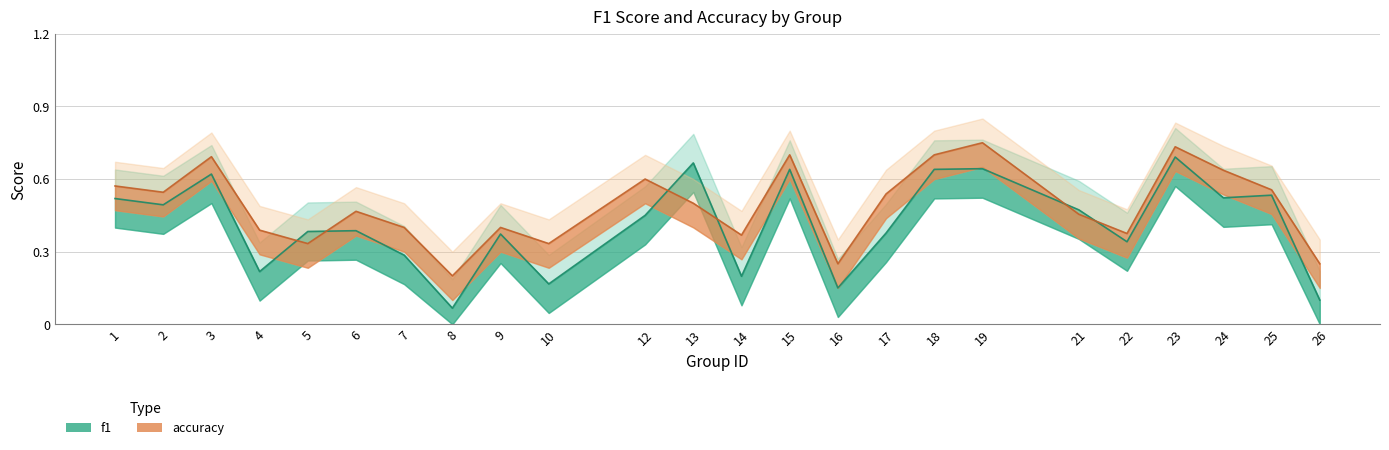

Where is accuracy nearest to the value 0?

8